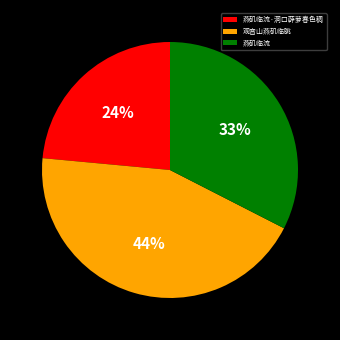

How many segments does this pie chart have?

3